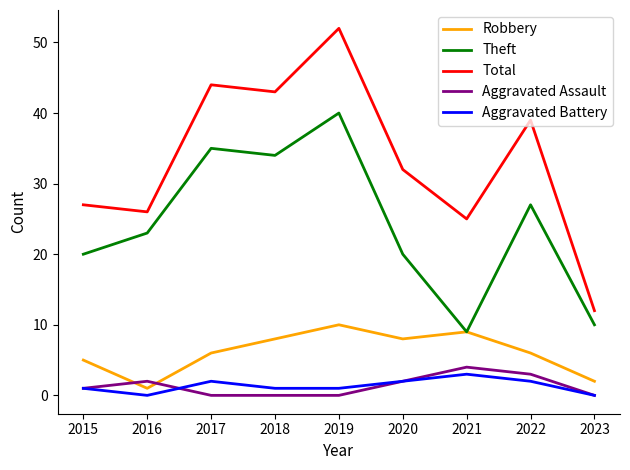

Reading left to right, list all the values displayed in this chart.

Robbery: 5	1	6	8	10	8	9	6	2
Theft: 20	23	35	34	40	20	9	27	10
Total: 27	26	44	43	52	32	25	39	12
Aggravated Assault: 1	2	0	0	0	2	4	3	0
Aggravated Battery: 1	0	2	1	1	2	3	2	0